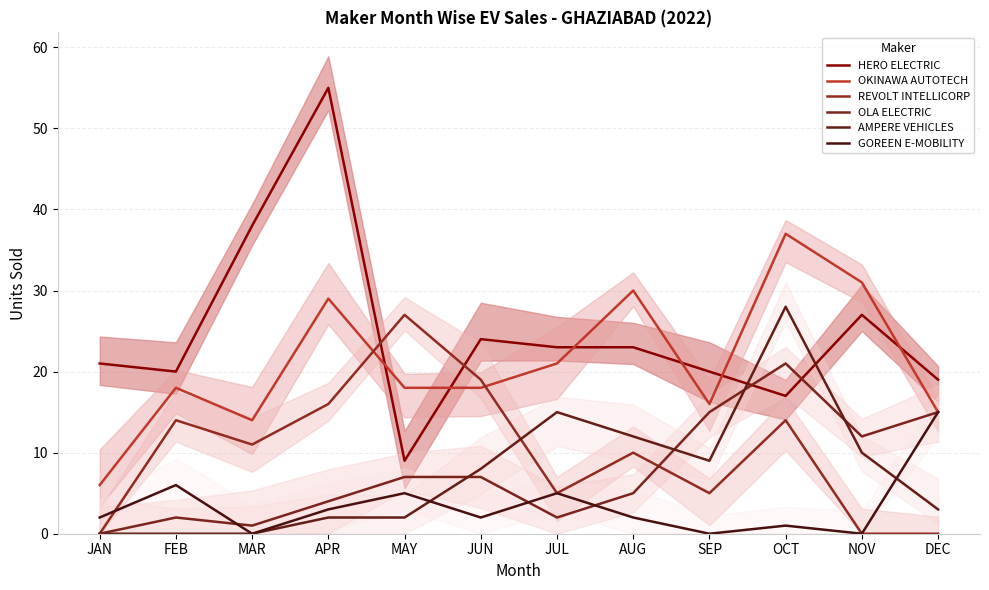

Where is the first local maximum for AMPERE VEHICLES?

JUL